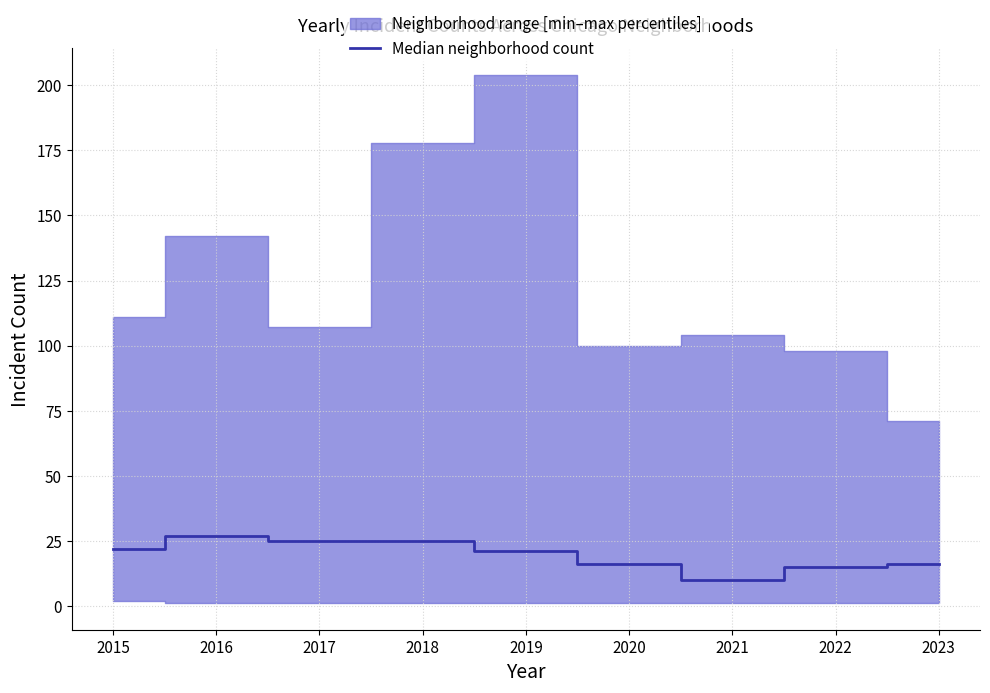

What is the ratio of the value at 2023 to the value at 2016?

0.6